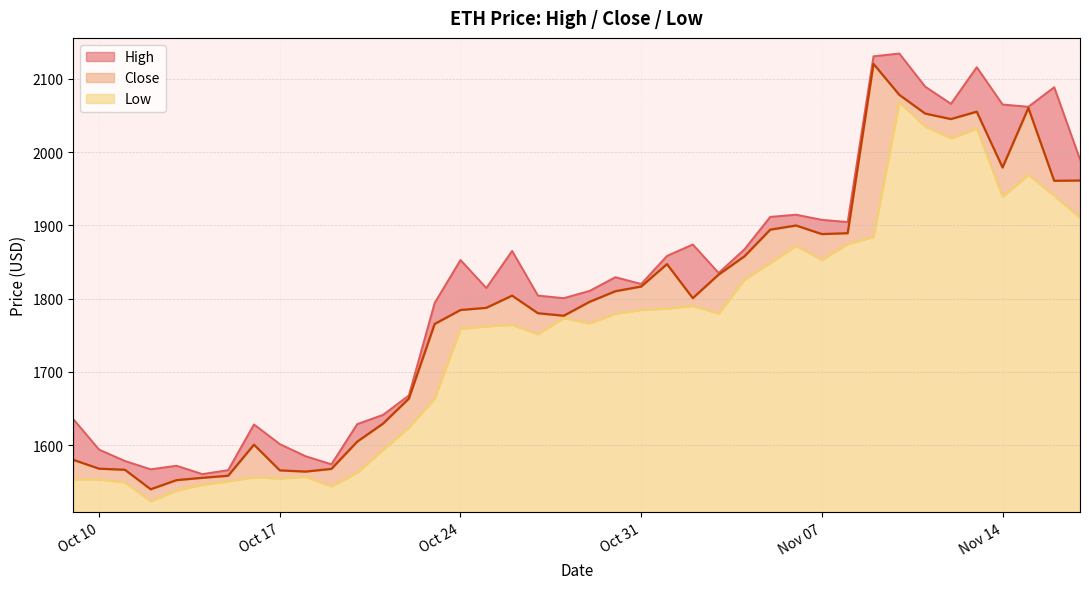

Where is Close nearest to the value 1830?

2023-11-03